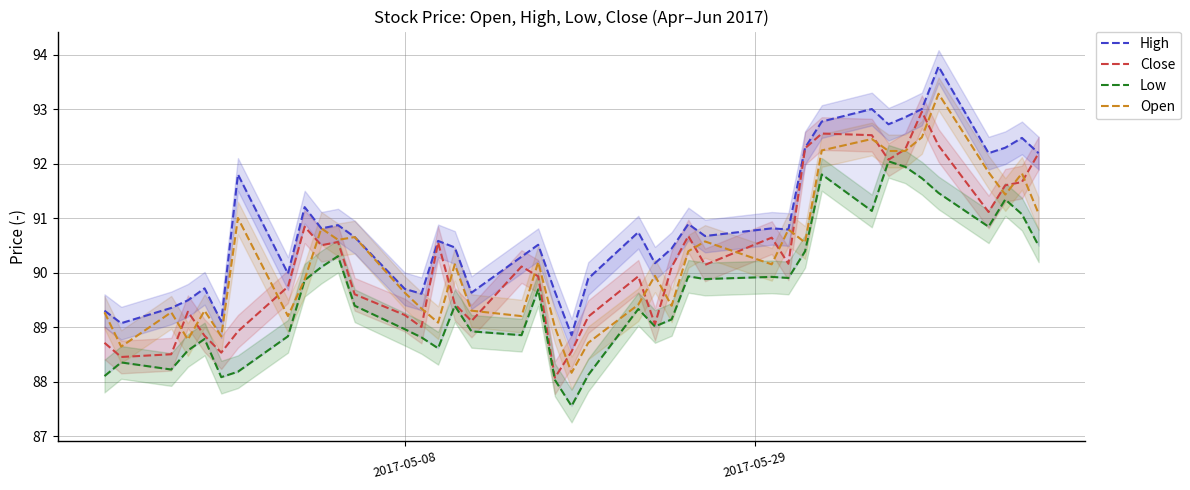

What is the sum of all Close values?

3609.8